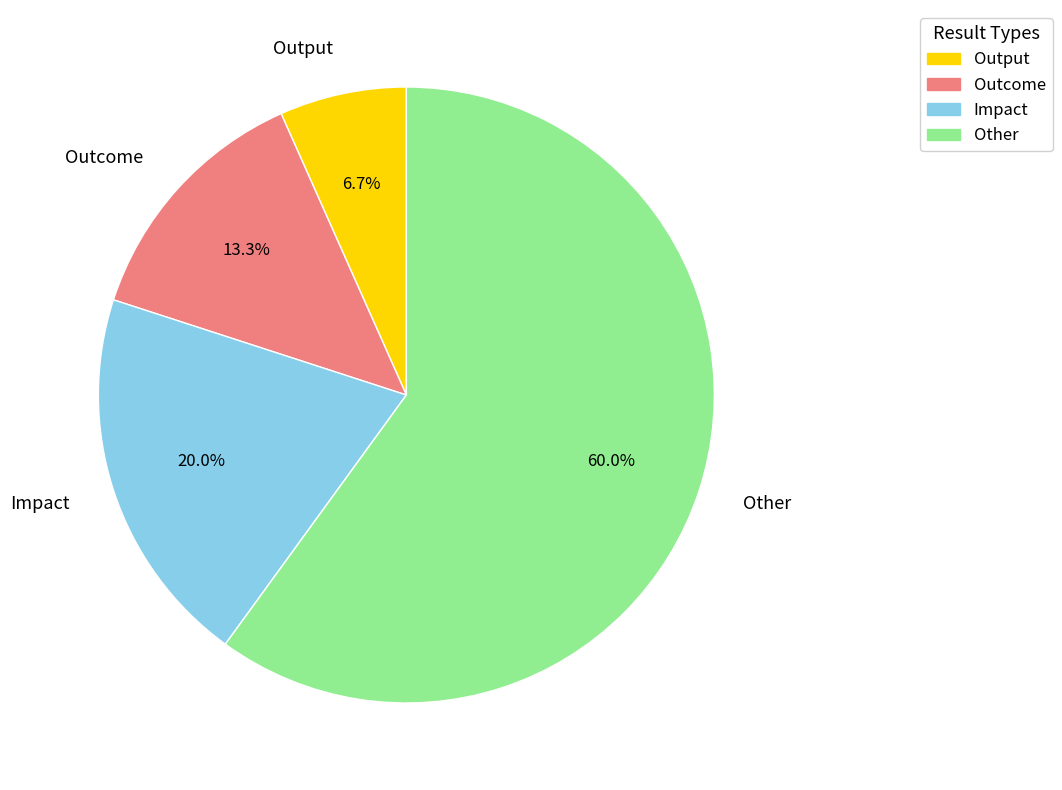

Is it true that Impact is 25% of the pie?

False